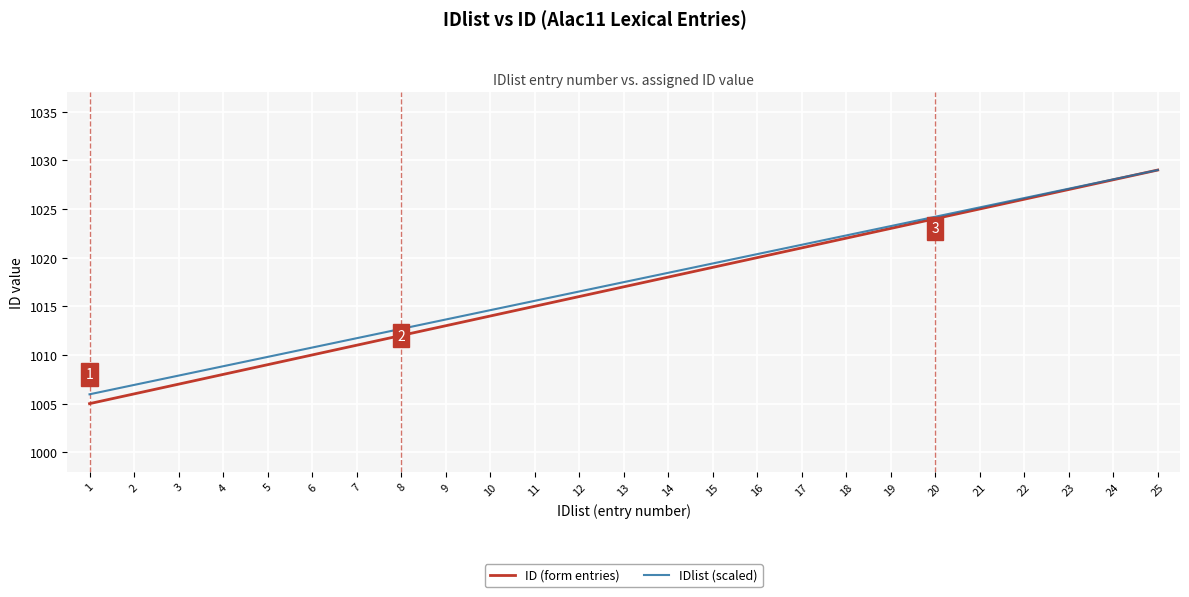

How many lines are shown in the chart?

2